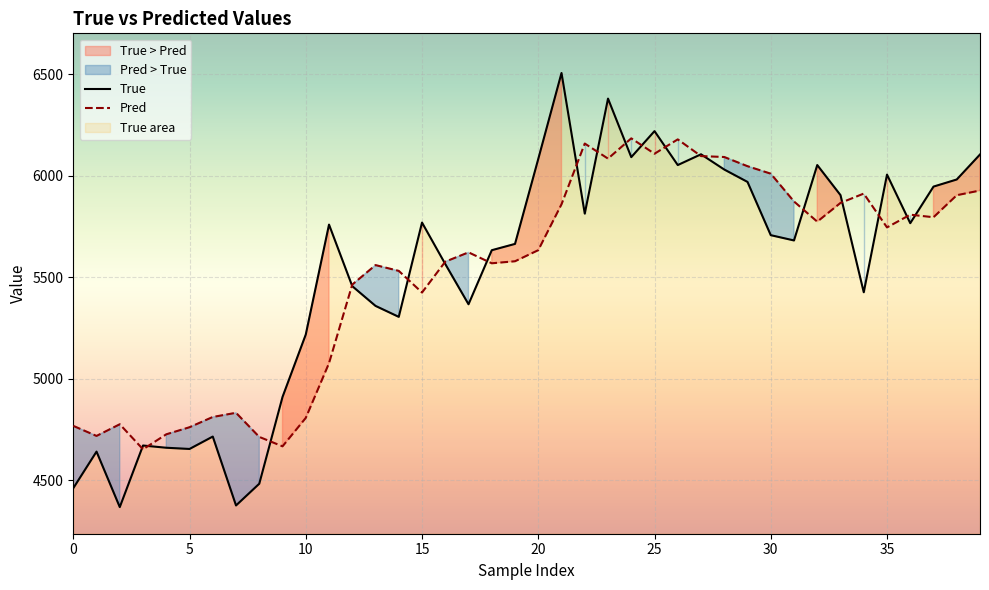

Is it true that True equals 6379.0 at 23?

True